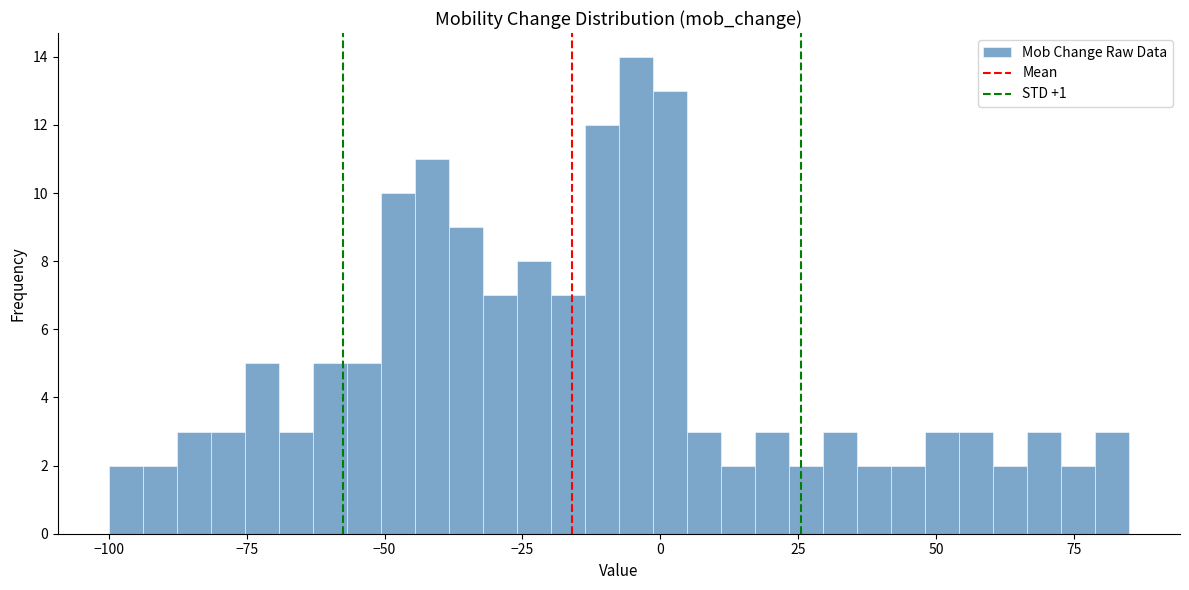

Around what value on the x-axis is the tallest bar? Give the approximate position of its centre, as read against the axis.

-5